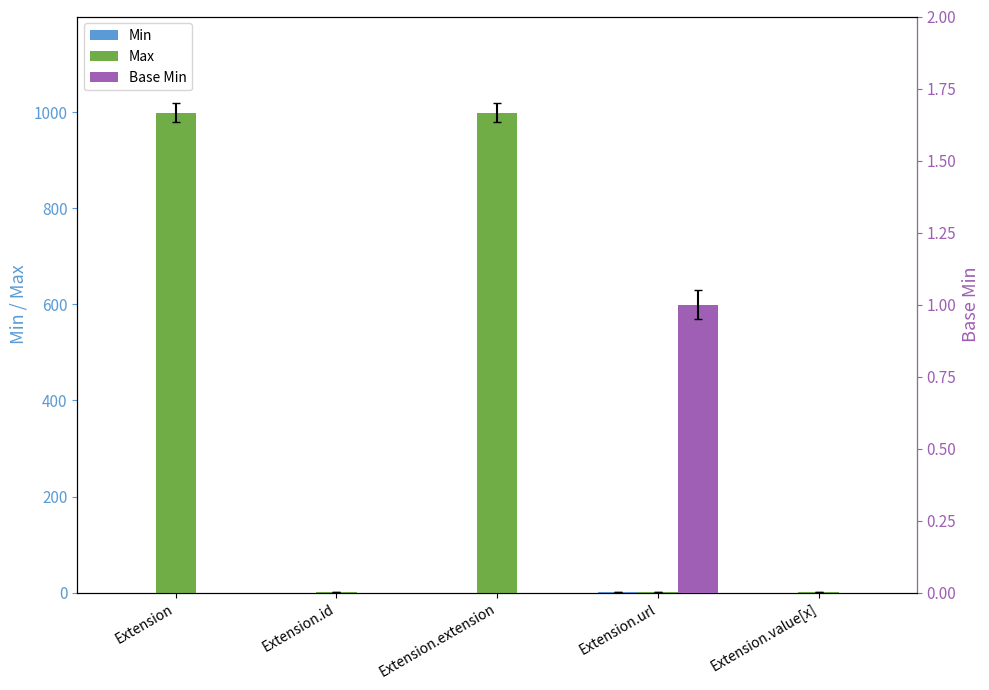

Where is Max nearest to the value 500?

Extension